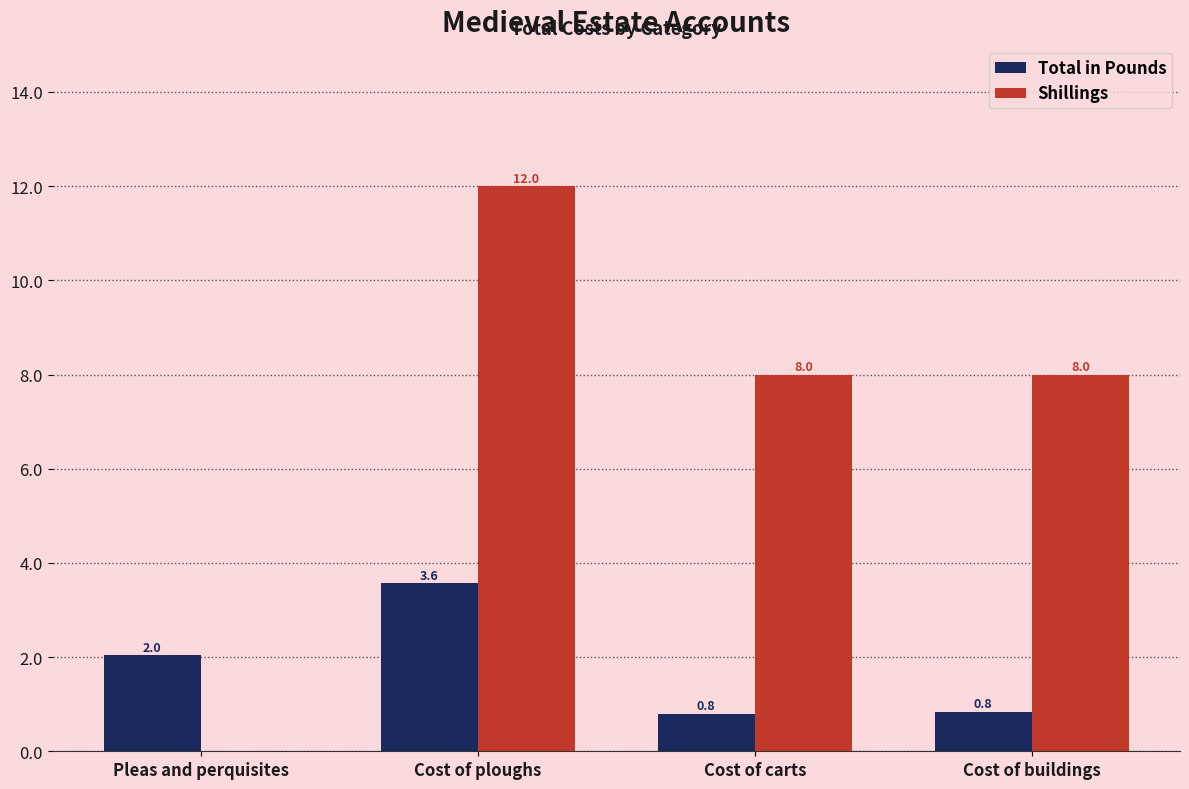

The Shillings series shows -3.9 at Pleas and perquisites. True or false?

False